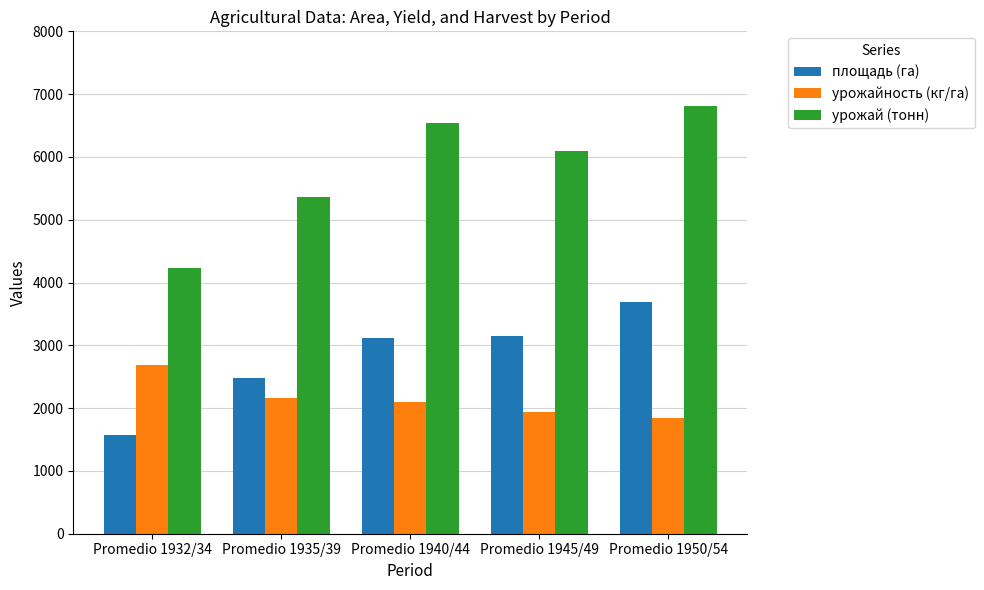

How many урожай (тонн) values are between 5365 and 6538?

3